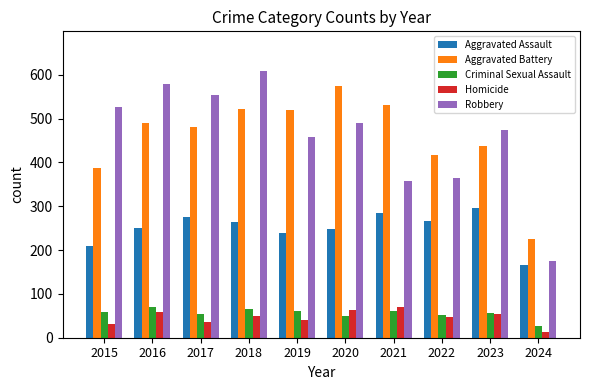

What is the value of the Aggravated Assault bar at the 1st from the left?

210